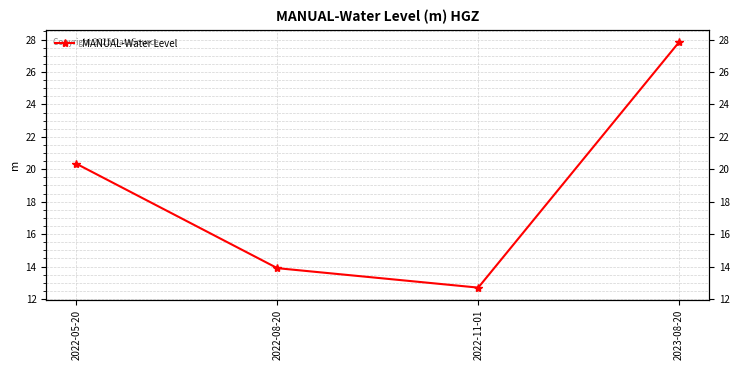

List the labels in order of value, smallest first.

2022-11-01, 2022-08-20, 2022-05-20, 2023-08-20